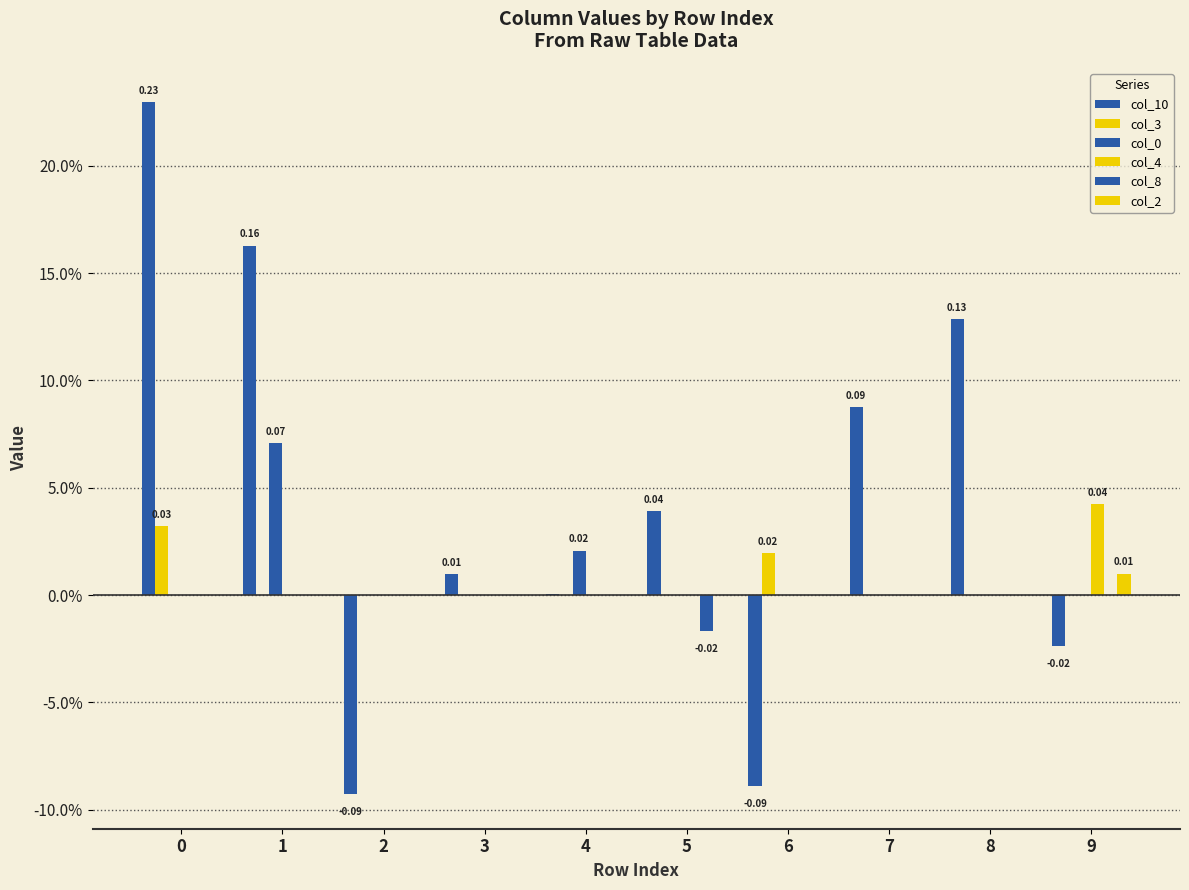

Are the bars horizontal?

No